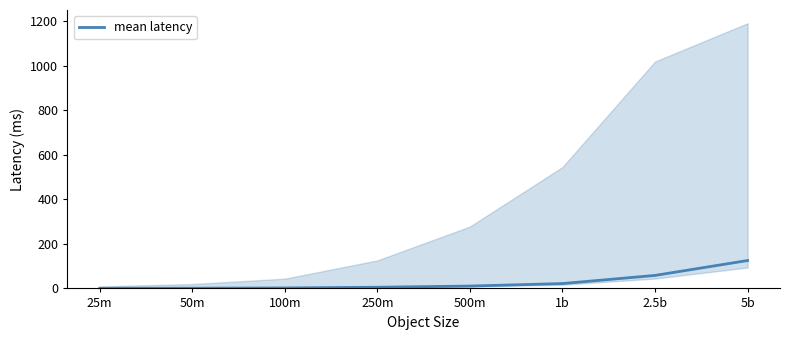

Reading right to left, list all the values displayed in this chart.

5b=125.2	2.5b=58.3	1b=21.8	500m=10.6	250m=5.2	100m=2.1	50m=1.0	25m=0.5